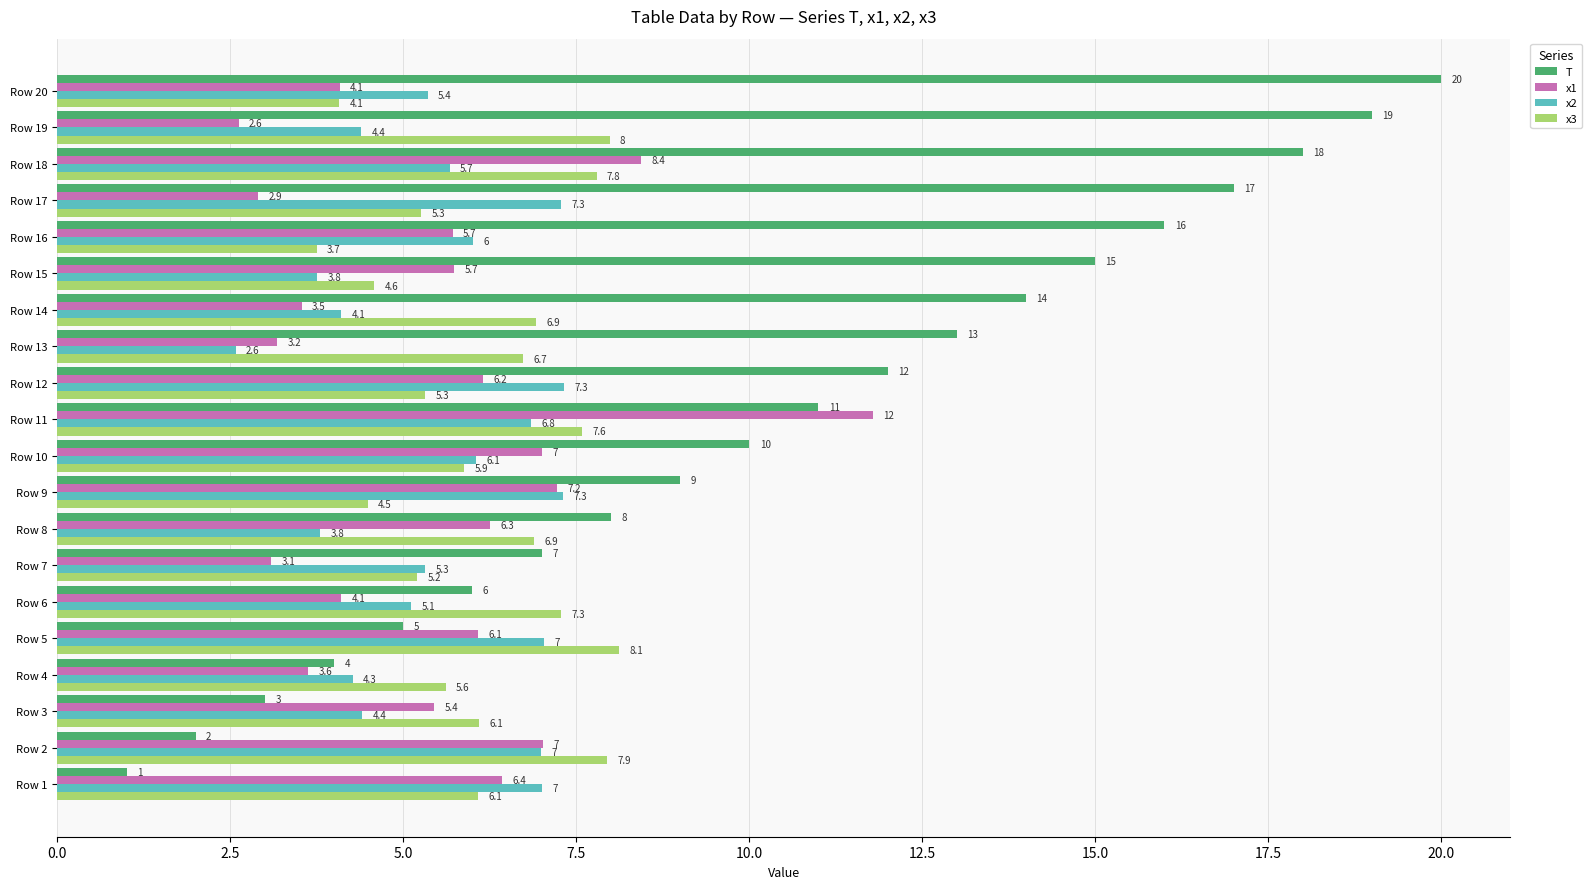

List the series in order of their peak value, lowest first.

x2, x3, x1, T